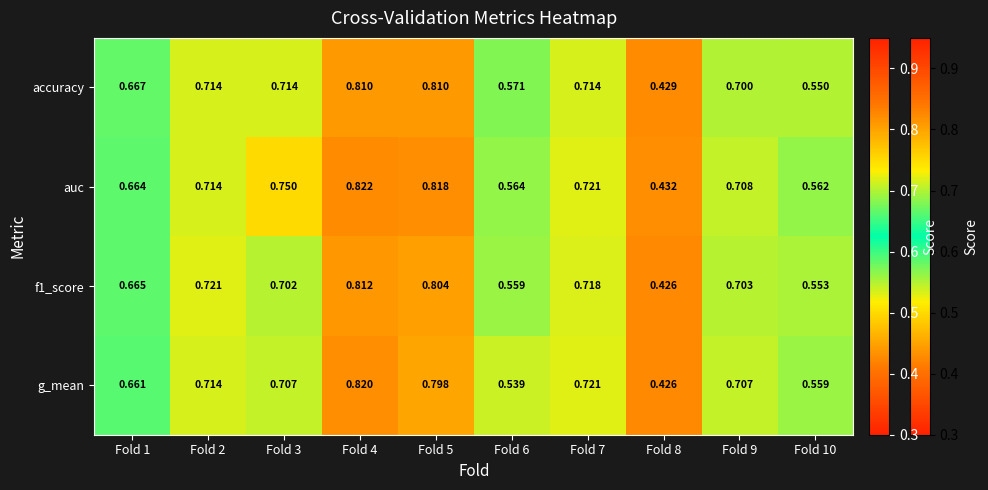

Which series has the largest total across all categories?

auc